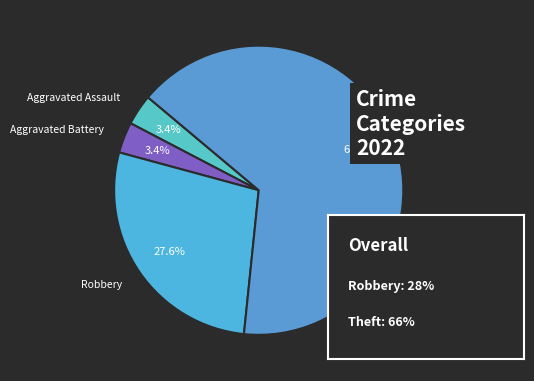

How many segments does this pie chart have?

4